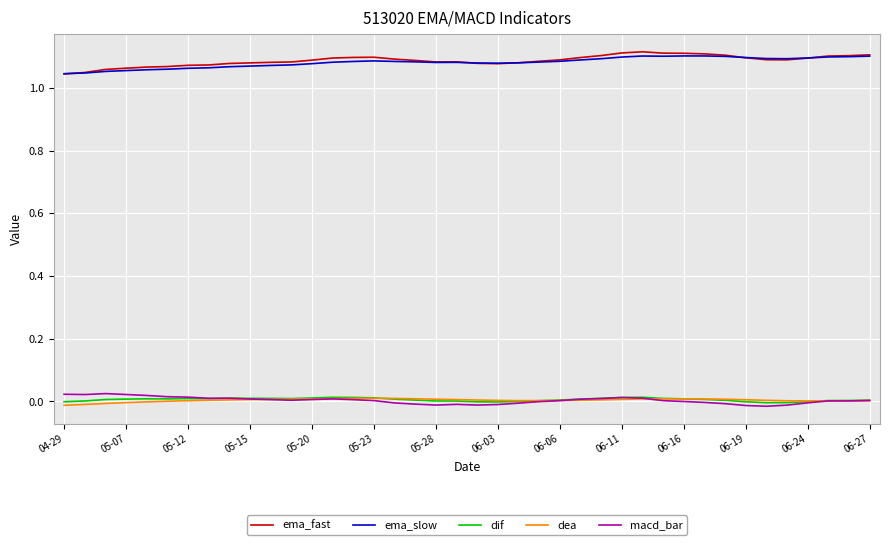

What are all the series names shown in the legend?

ema_fast, ema_slow, dif, dea, macd_bar